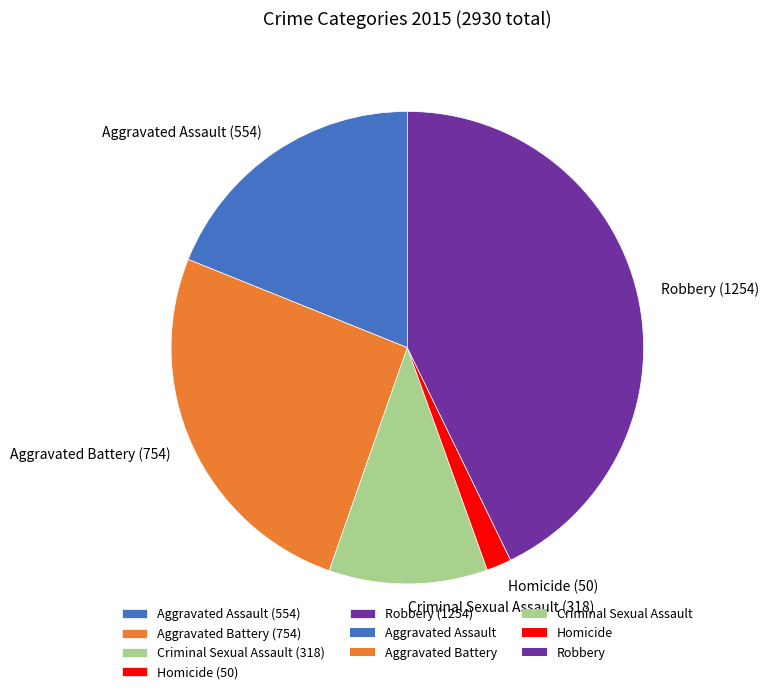

The Aggravated Assault slice represents 19% of the pie. True or false?

True